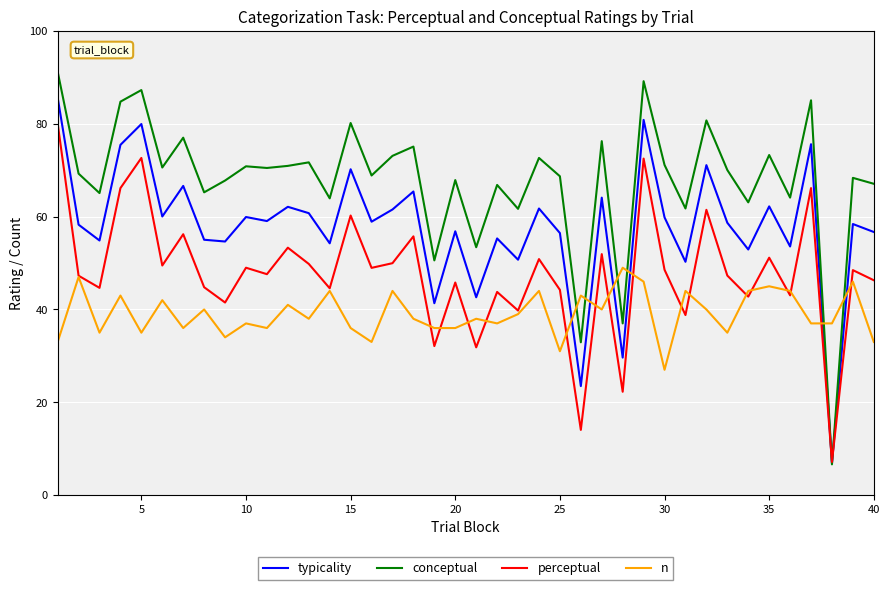

List the series in order of their peak value, lowest first.

n, perceptual, typicality, conceptual